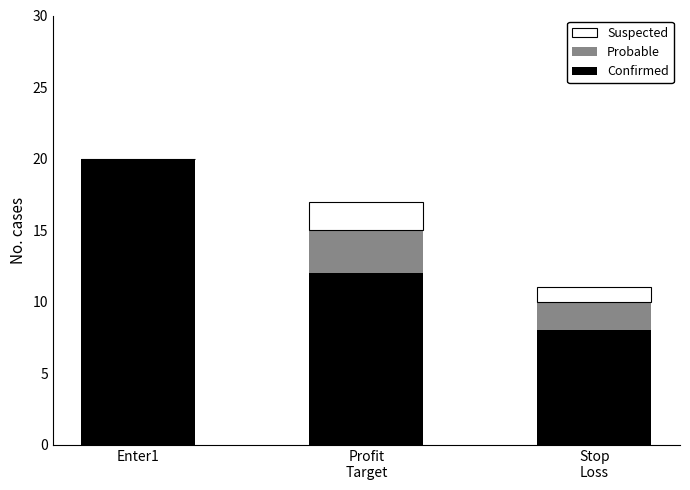

At which category is the sum across all series the highest?

Enter1